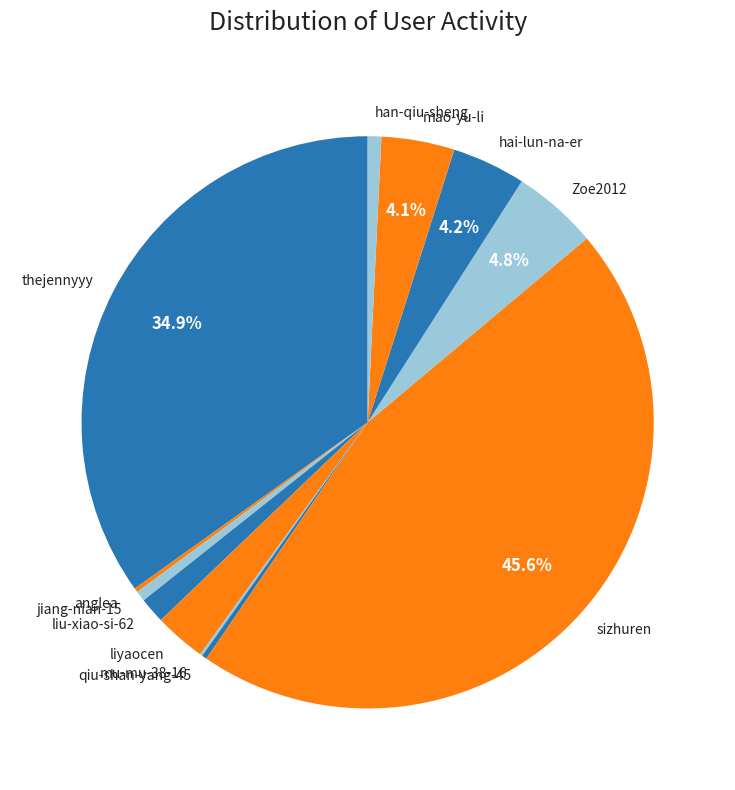

Is there any slice that represents more than half of the pie?

No